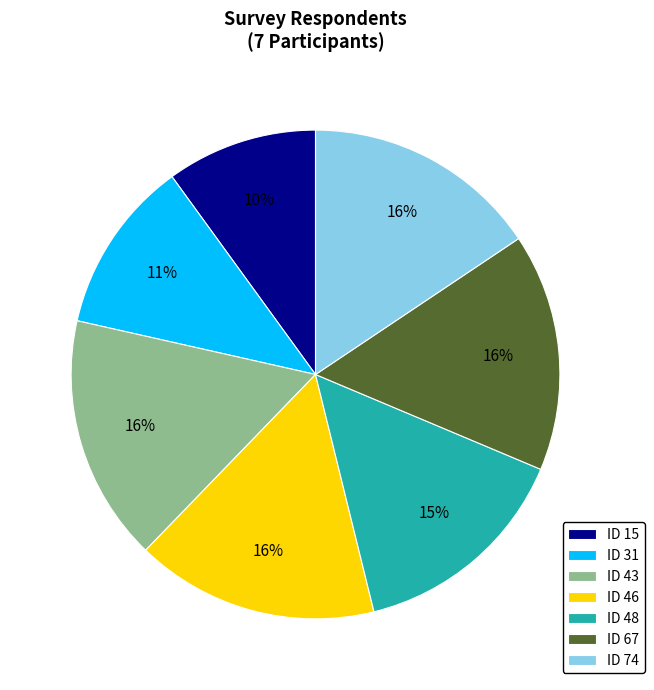

Which category has the smallest portion of the pie?

ID 15